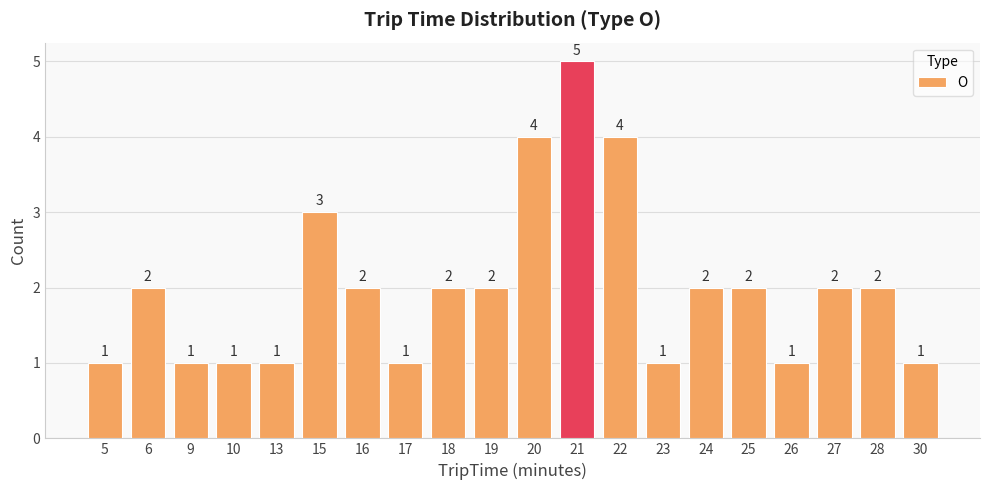

What is the difference between the maximum and minimum values?

4